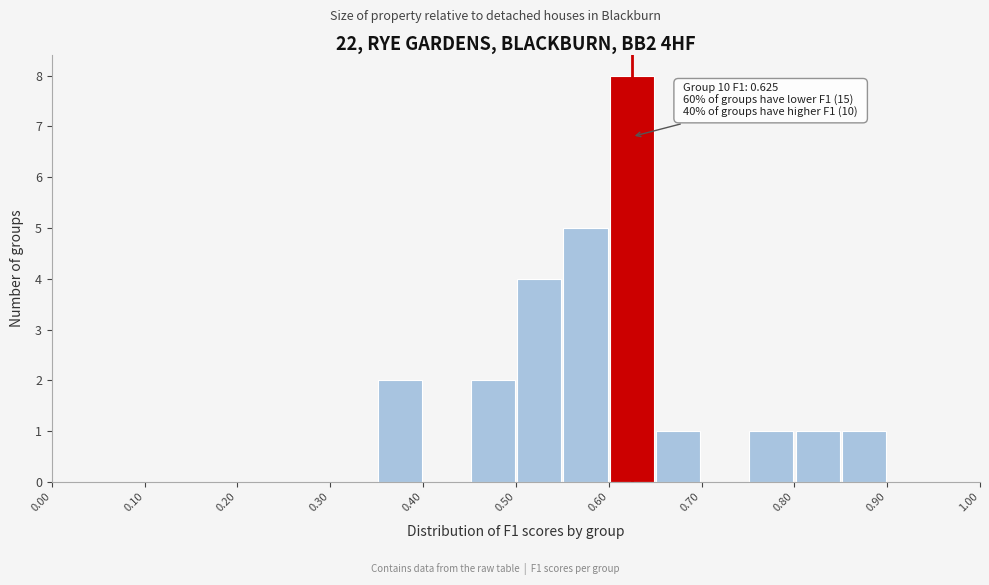

Over which range of the x-axis is the bar tallest?

0.60 to 0.65